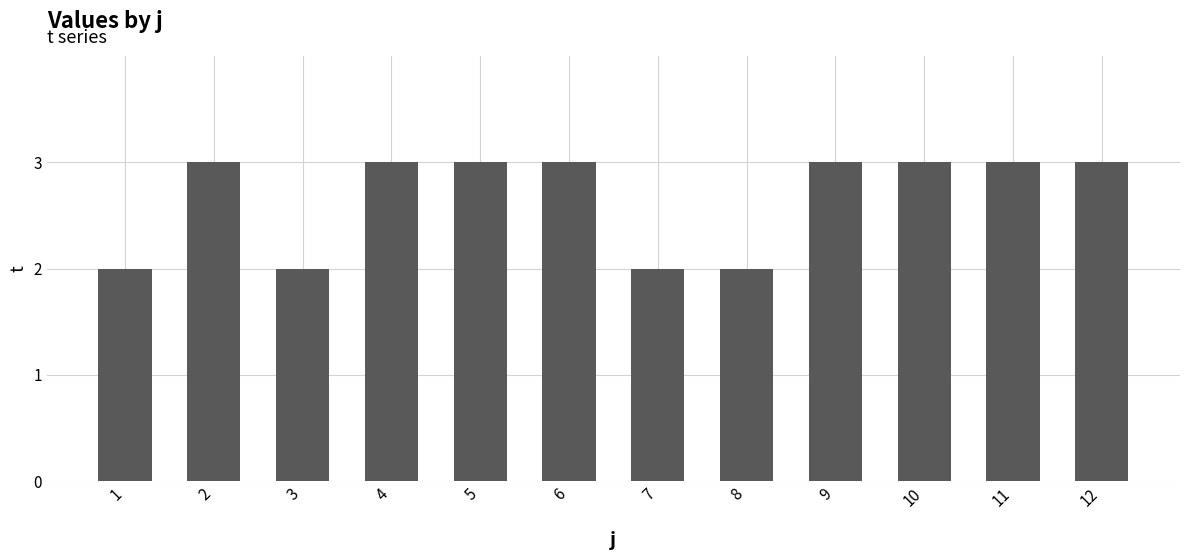

Reading left to right, extract all data points from this chart.

1=2	2=3	3=2	4=3	5=3	6=3	7=2	8=2	9=3	10=3	11=3	12=3